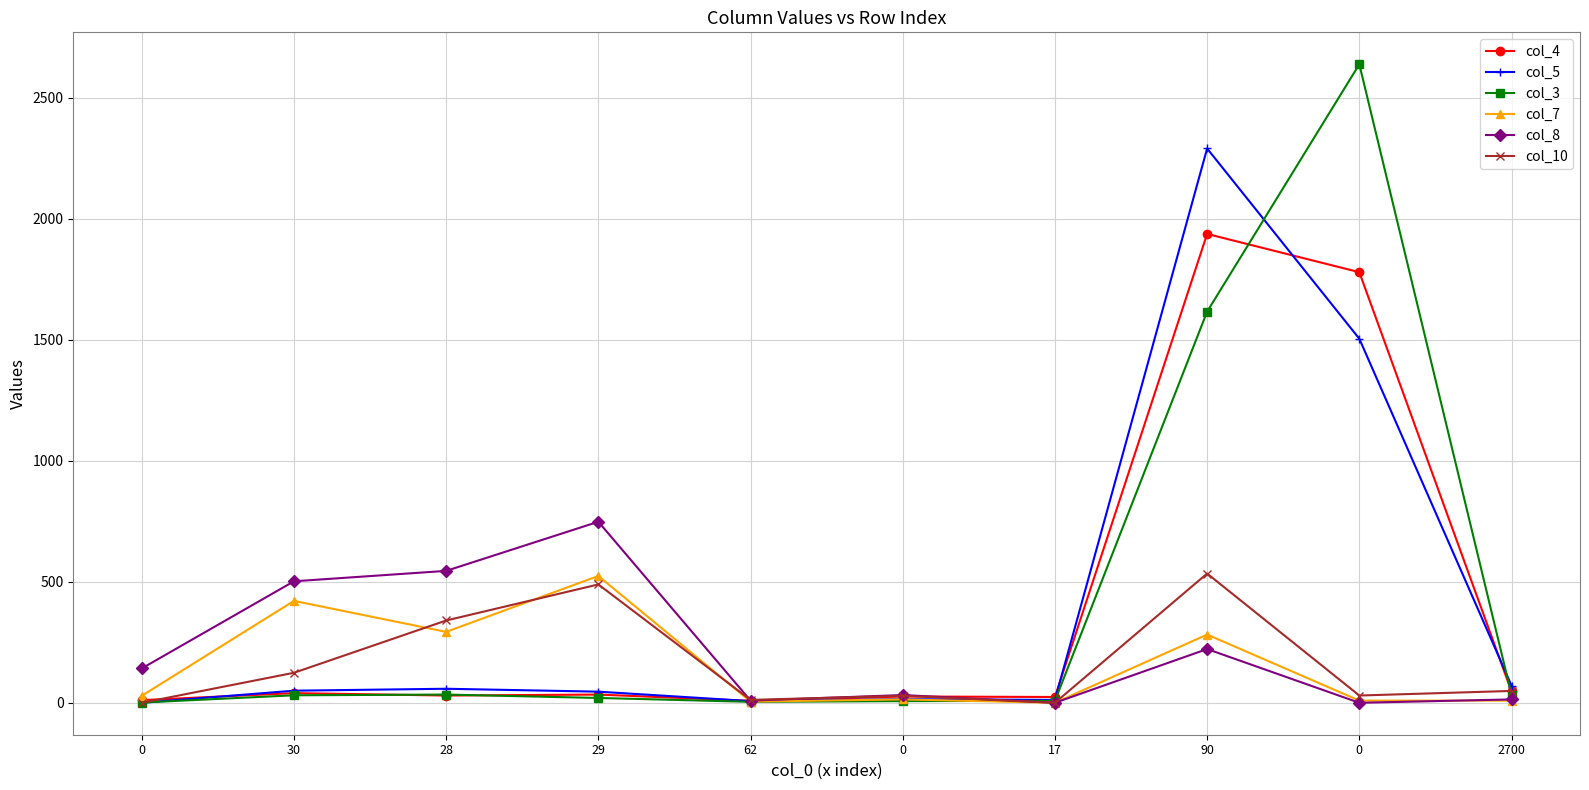

How many lines are shown in the chart?

6